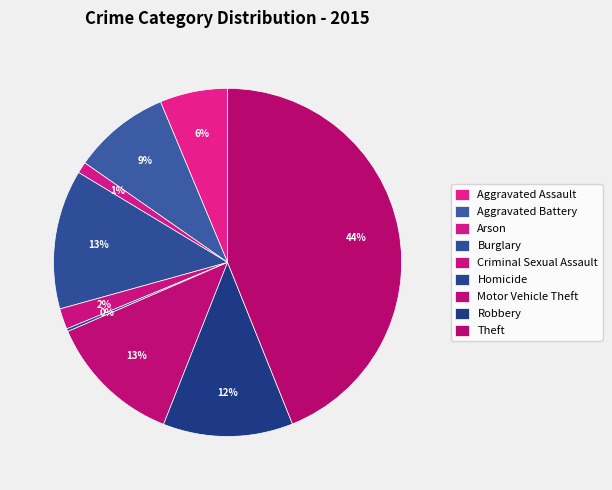

Which category has the biggest portion of the pie?

Theft